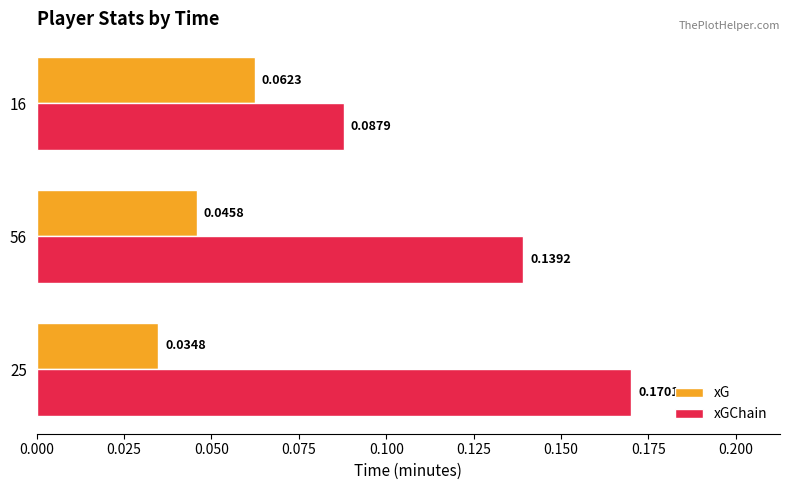

Which series changed the most between 56 and 16?

xGChain